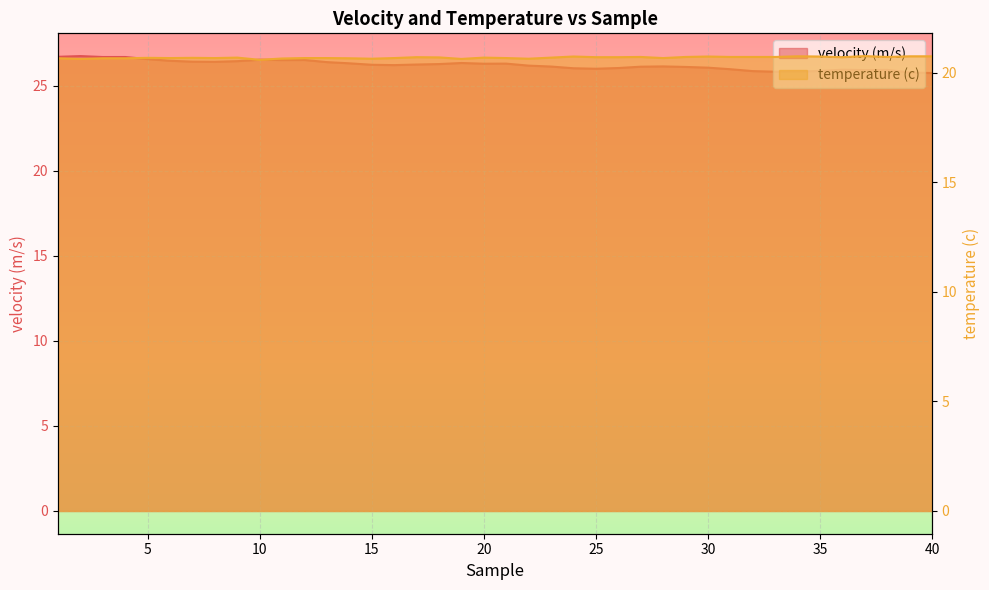

At which label is temperature (c) line closest to 20?

9